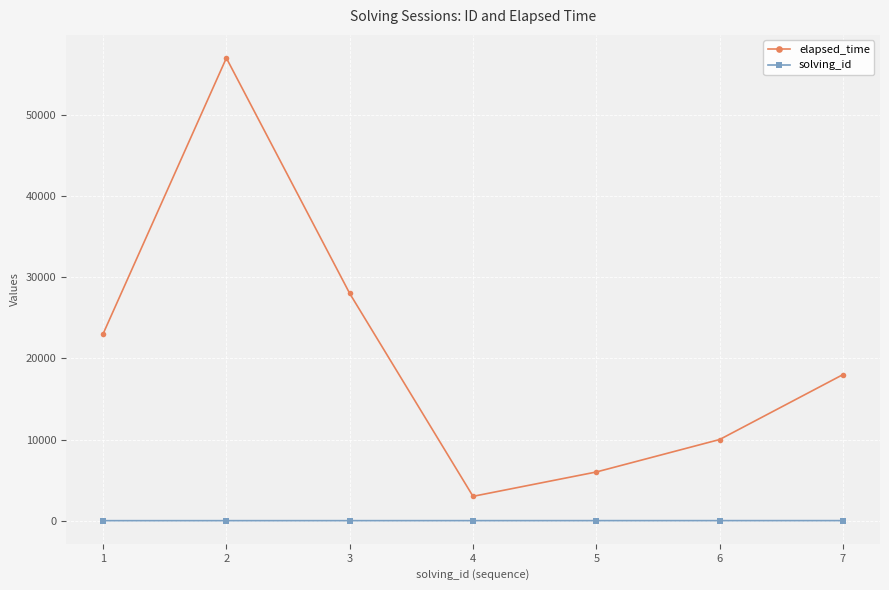

How many values in the solving_id series are below 4?

3